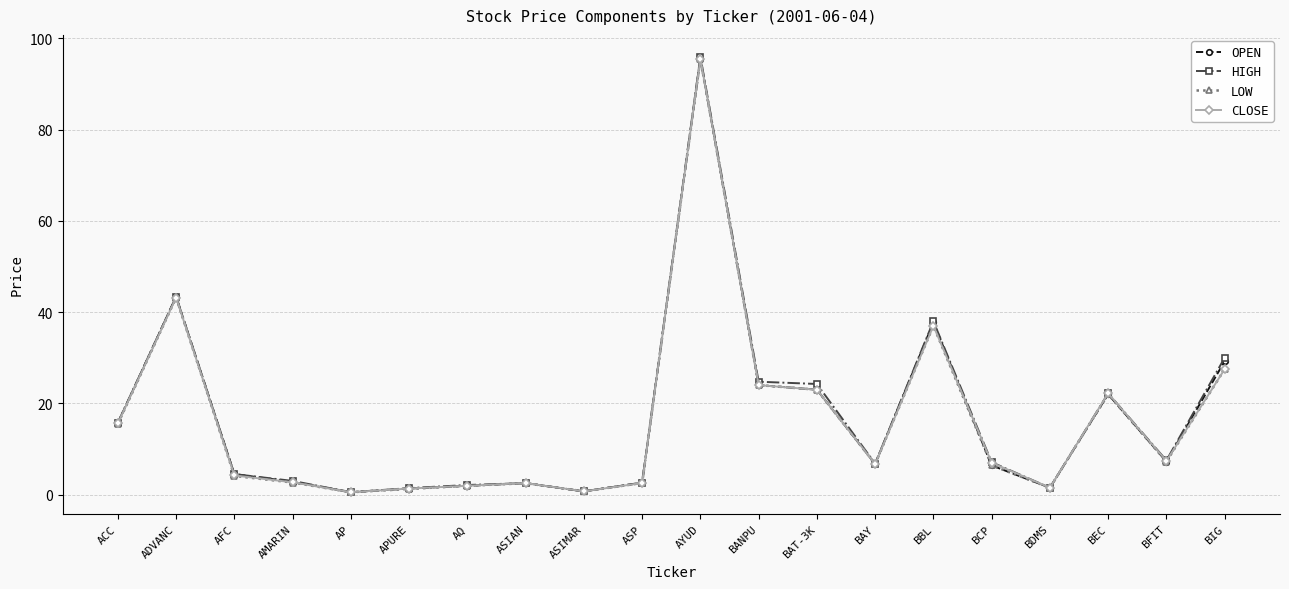

True or false: LOW has more than 2 interior local peaks.

True